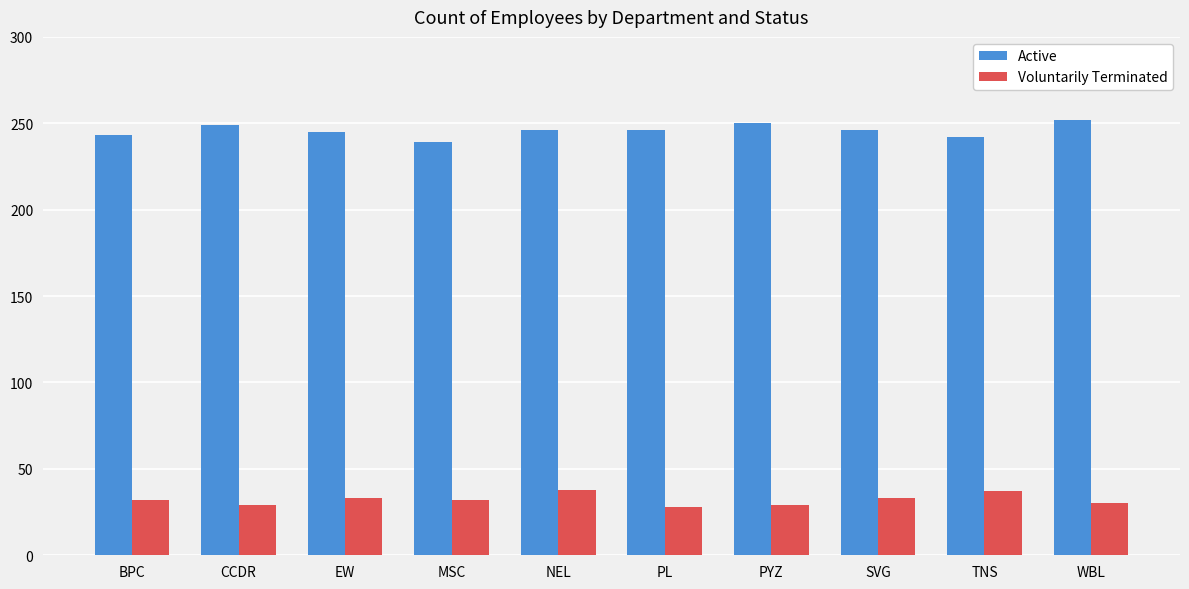

What is the label of the 2nd bar from the left?

CCDR